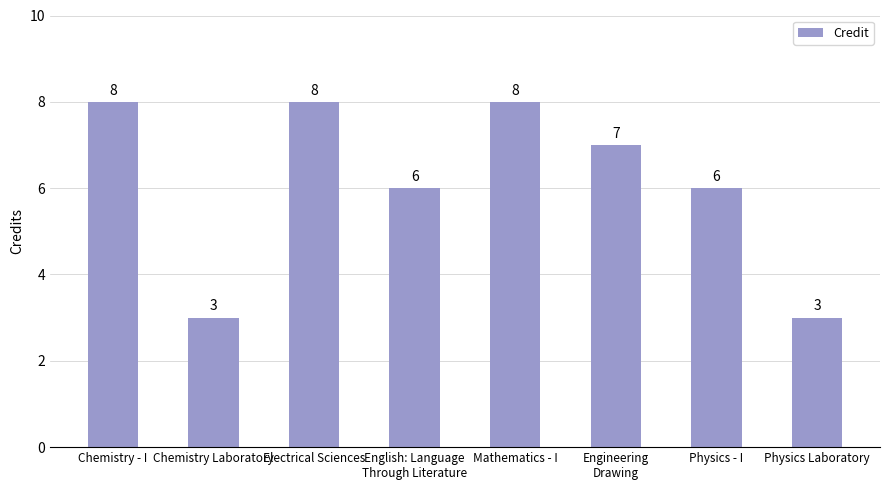

What is the maximum value shown in the chart?

8